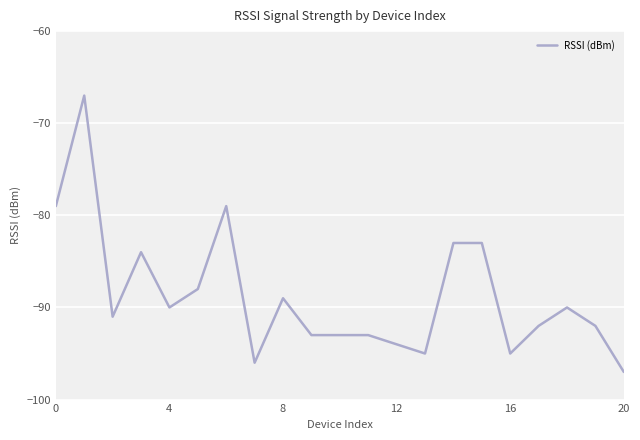

What is the maximum value shown in the chart?

-67